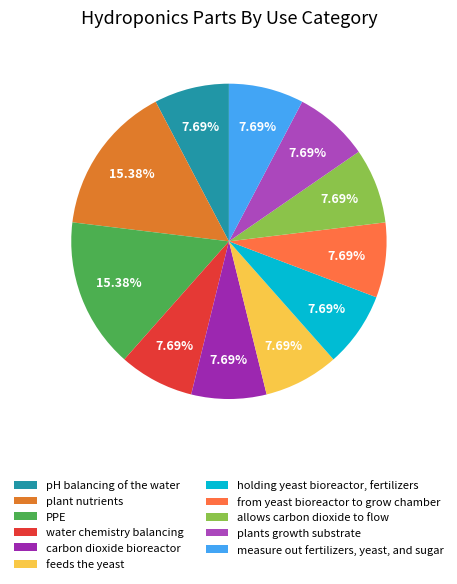

What is the ratio of the value at allows carbon dioxide to flow to the value at plant nutrients?

0.5